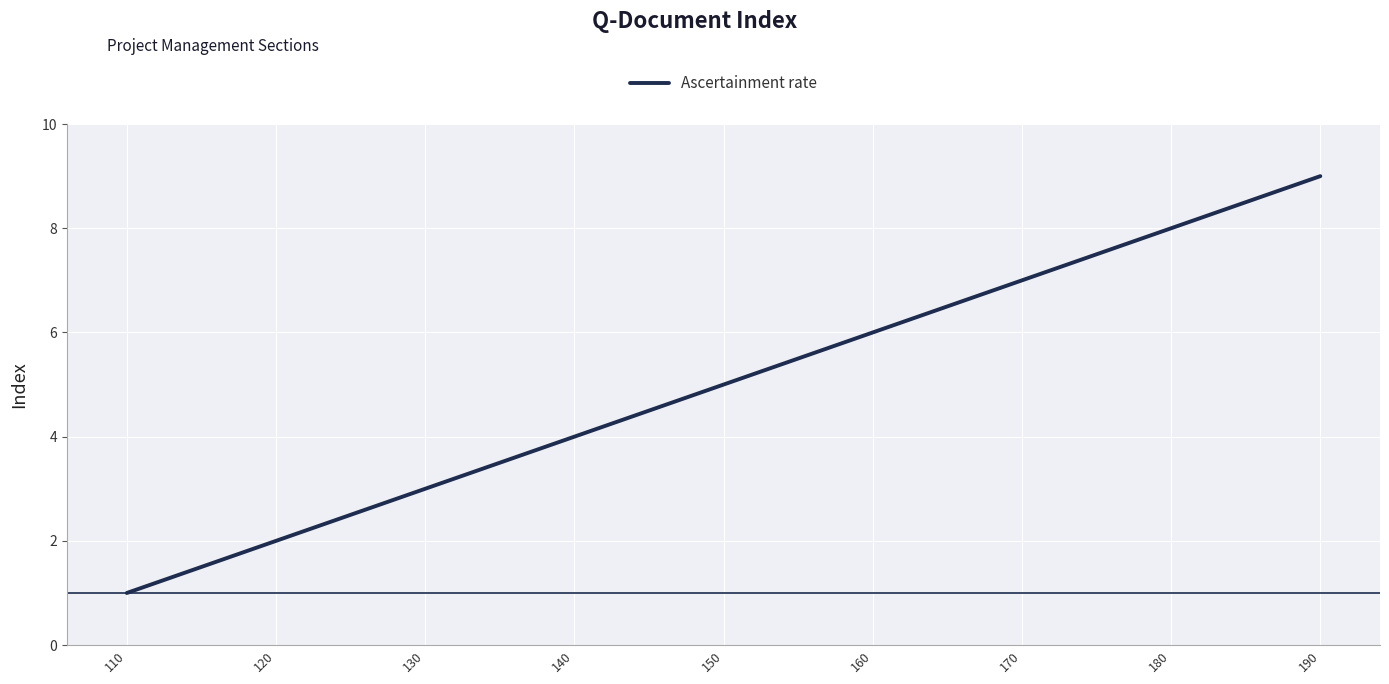

What value does the data have at 140?

4